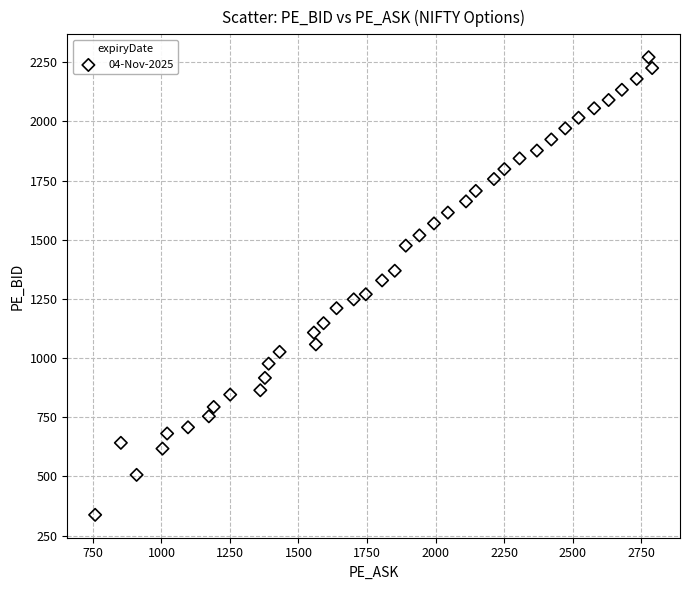

What is the range of Y values (max minus min)?

1932.9